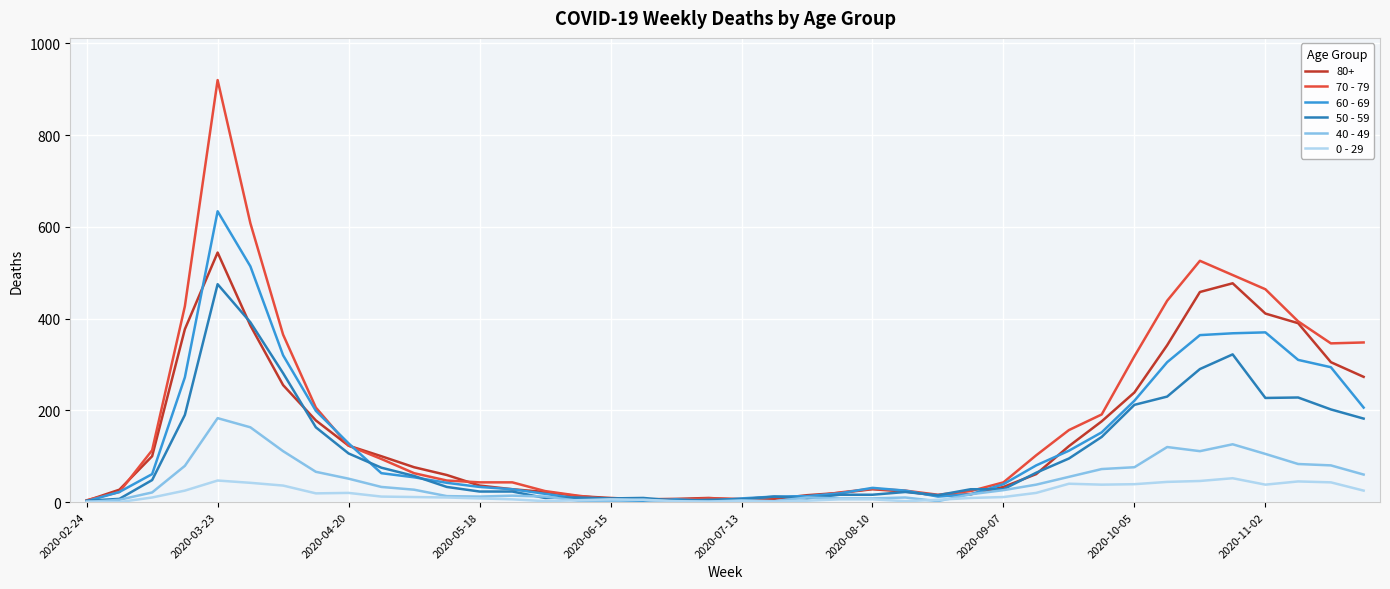

What is the maximum value for 40 - 49?

183